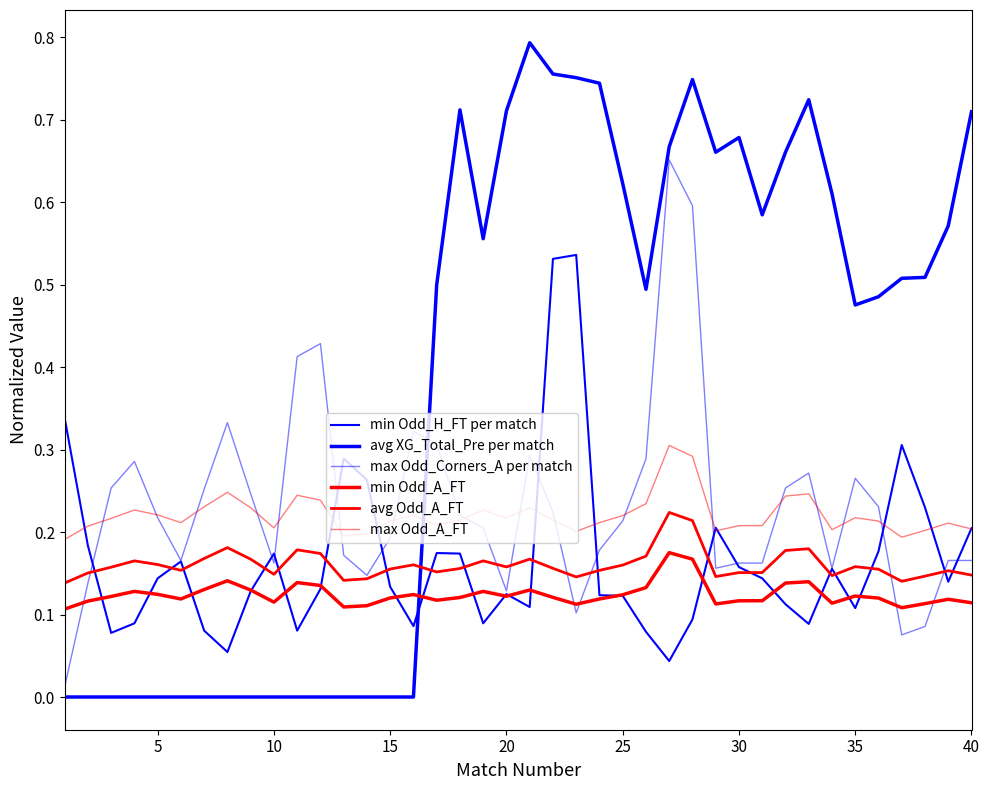

Does the chart have visible grid lines?

No